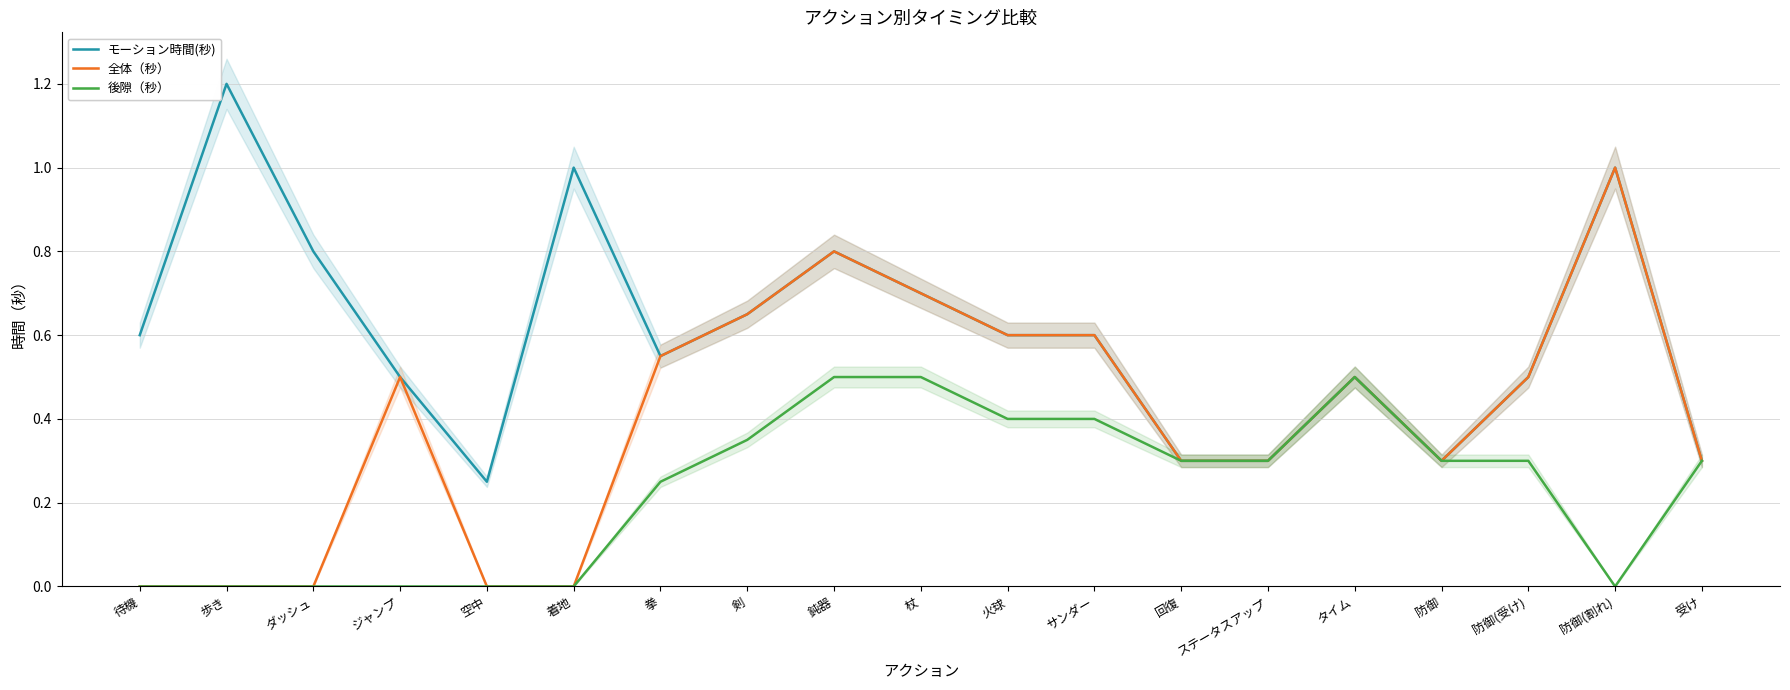

True or false: 全体（秒） and 後隙（秒） cross at least once.

False